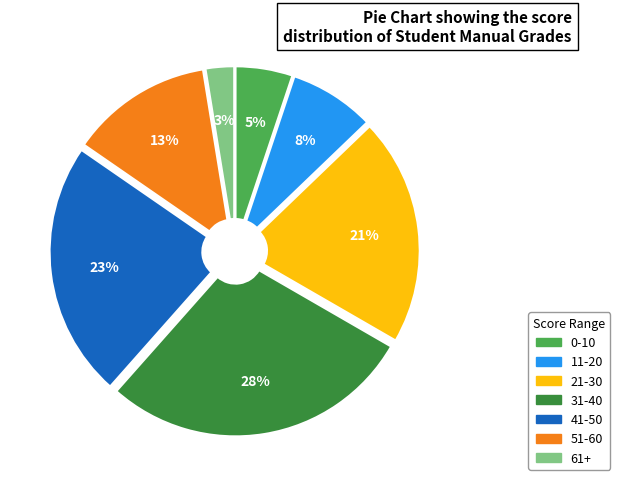

Is there any slice that represents more than half of the pie?

No